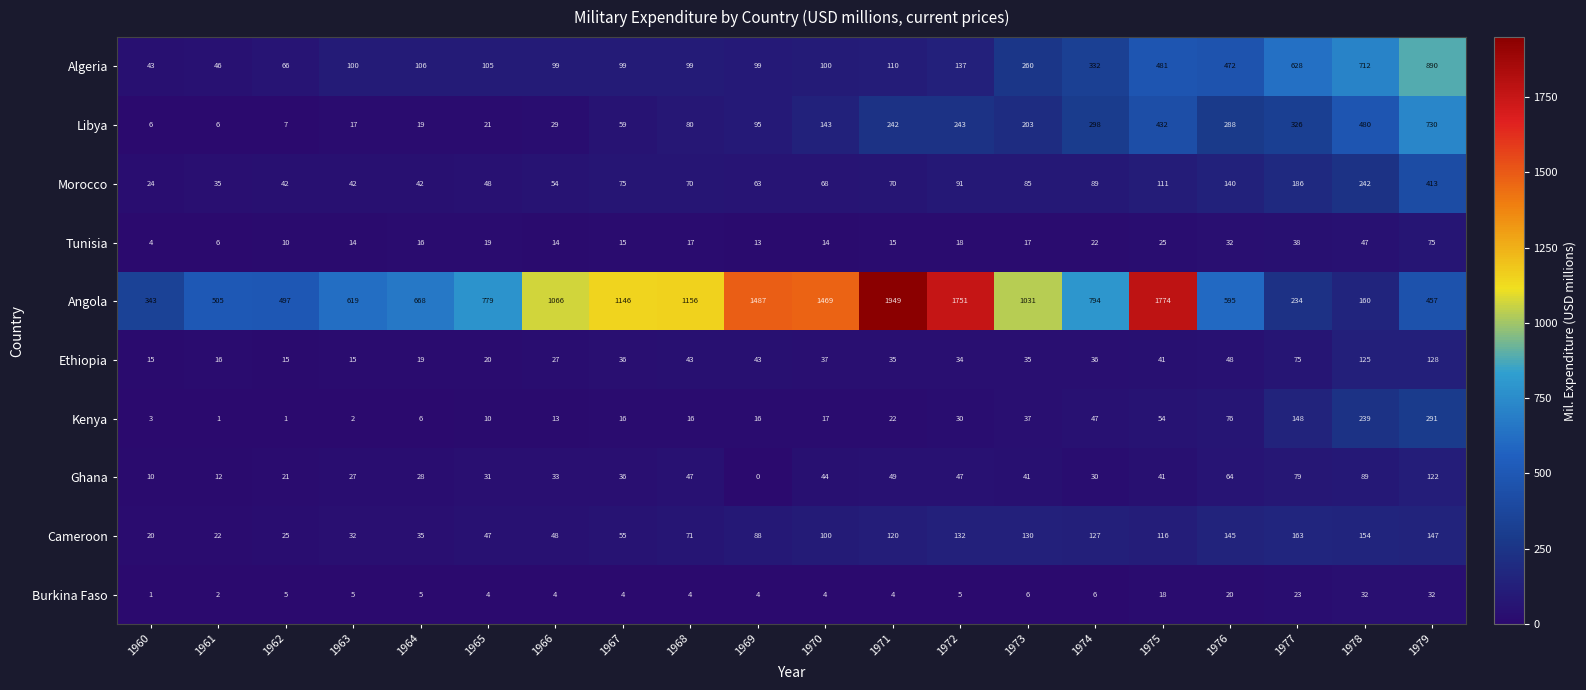

Which series has the widest spread of values?

Angola